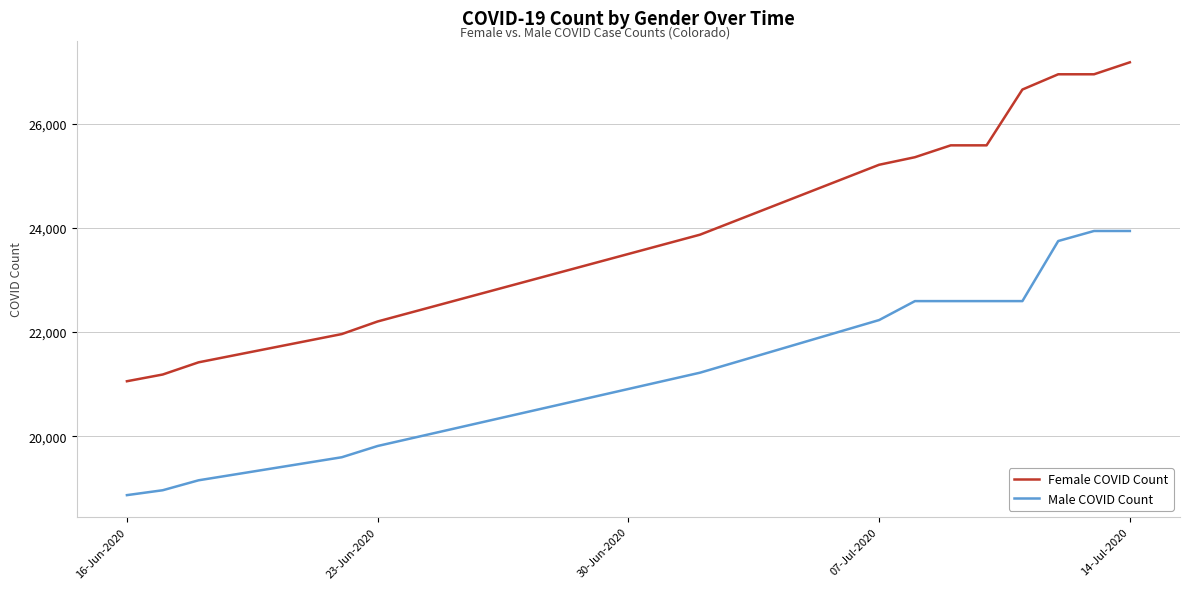

What is the average value of the Female COVID Count series?

24371